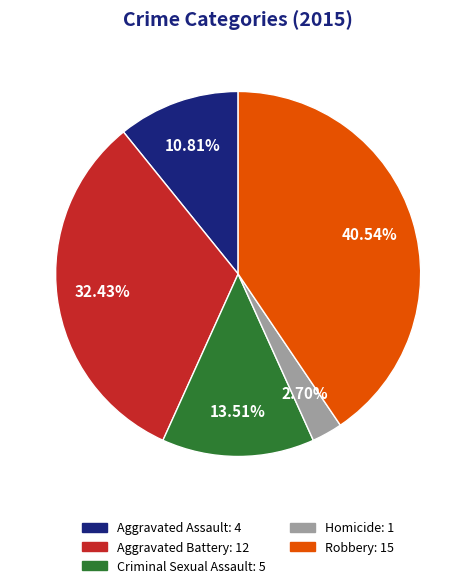

Between Criminal Sexual Assault and Aggravated Battery, which is larger?

Aggravated Battery